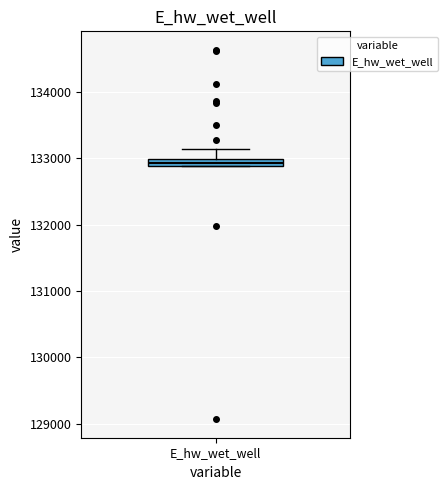

Where is the lower edge of the box for E_hw_wet_well on the y-axis? The values are not printed on the chart, so give them approximately, as read against the axis.

132900